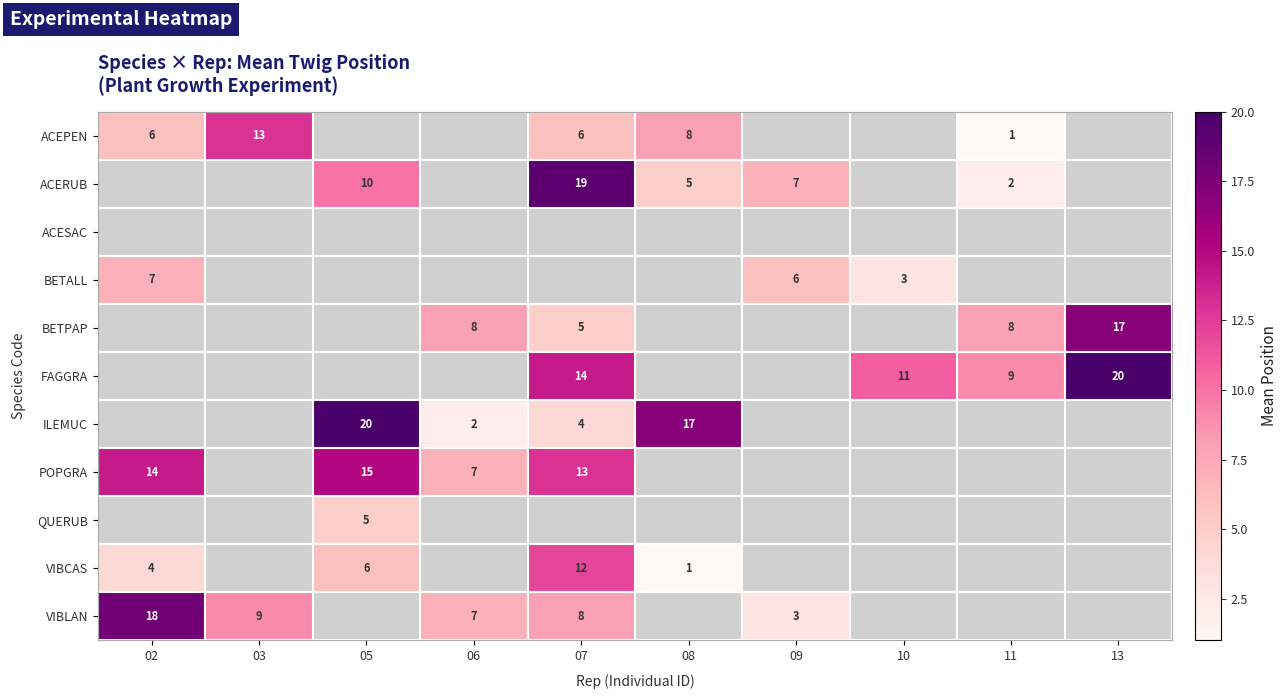

What is the maximum value shown in the chart?

20.0